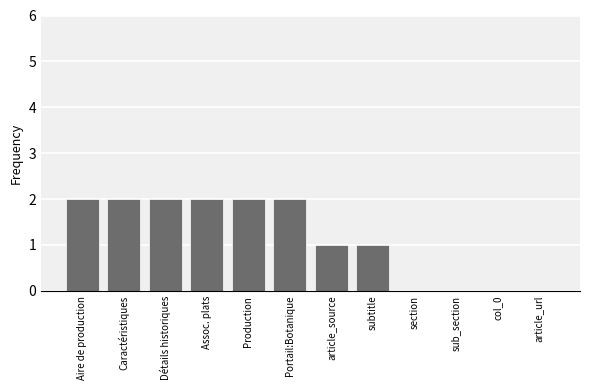

Reading left to right, list all the values displayed in this chart.

2	2	2	2	2	2	1	1	0	0	0	0